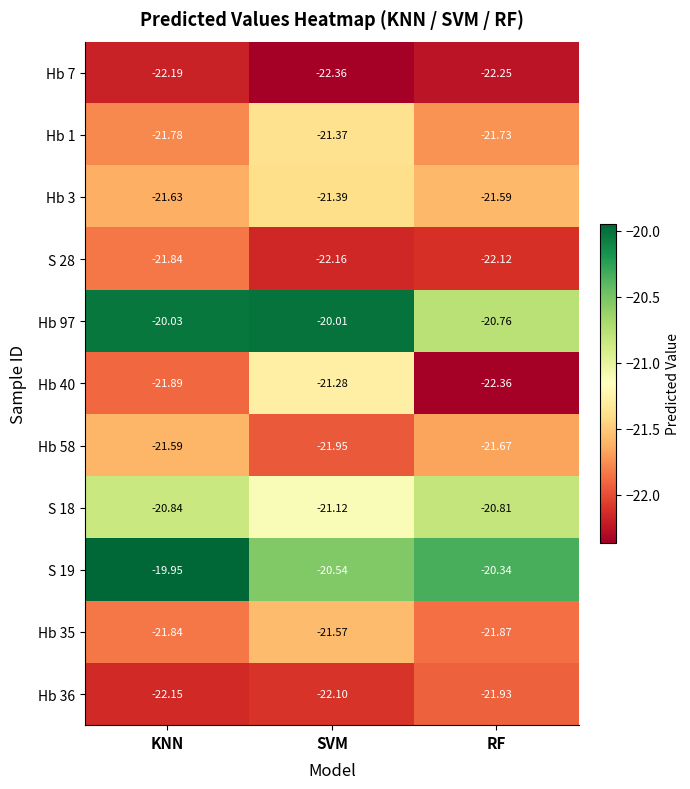

List the labels in order of S 18 value, smallest first.

SVM, KNN, RF